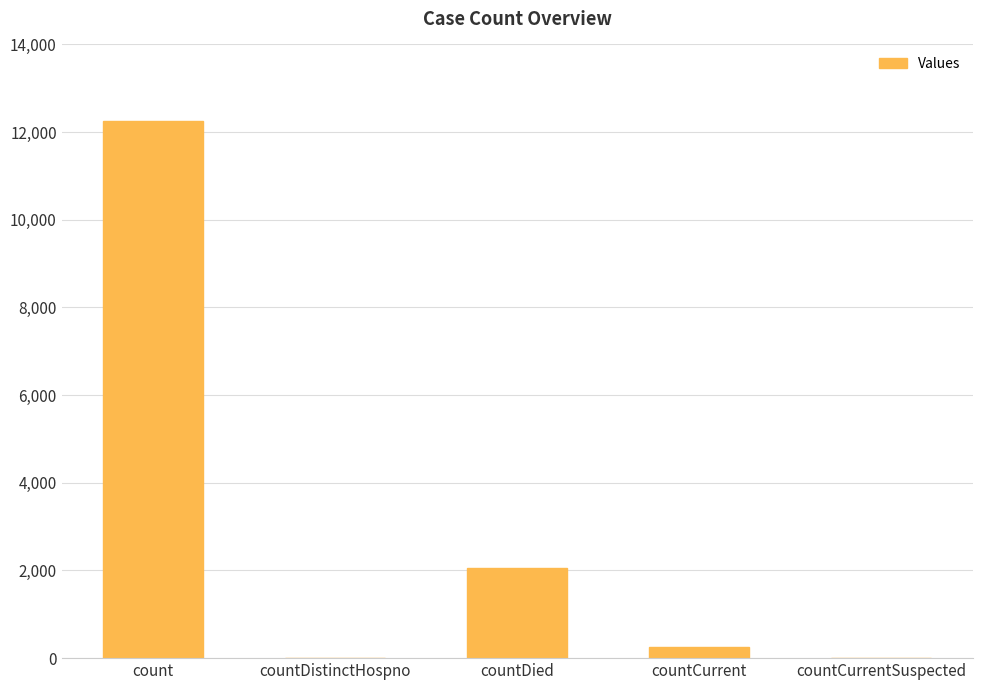

Which label corresponds to the largest value in the chart?

count